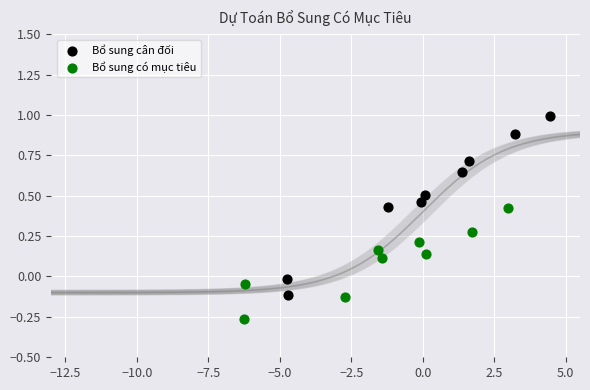

Which series contains the highest Y value?

Bổ sung cân đối